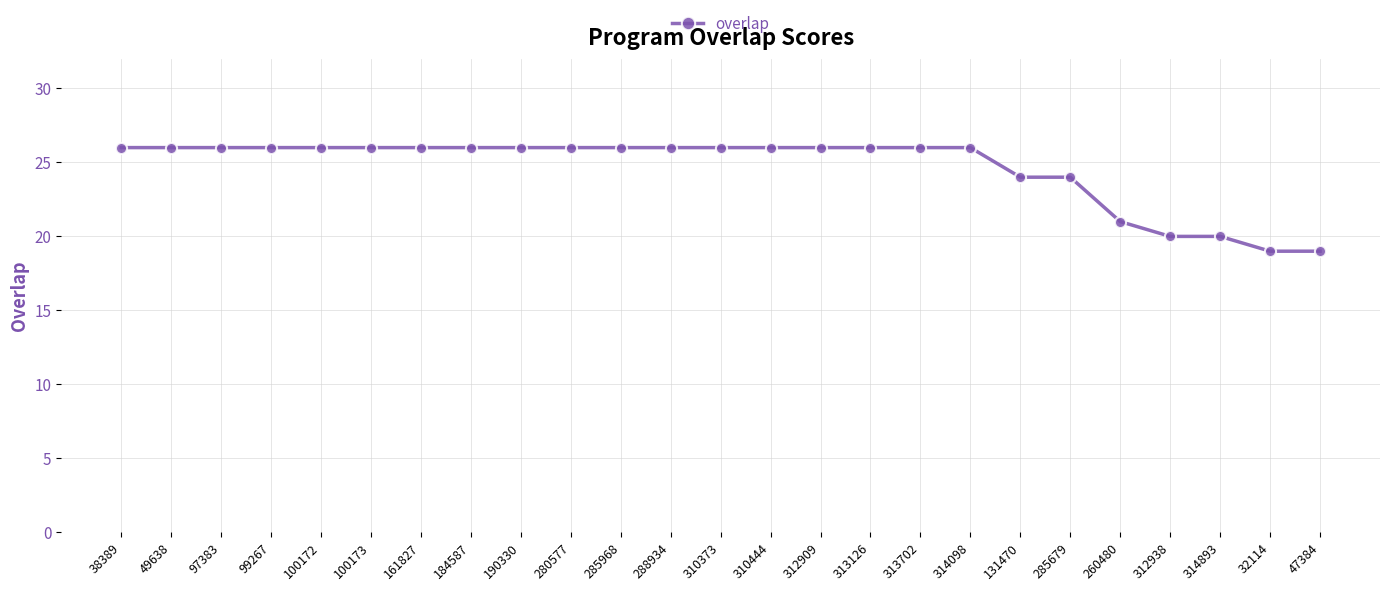

Reading left to right, transcribe all the data shown in this chart.

26	26	26	26	26	26	26	26	26	26	26	26	26	26	26	26	26	26	24	24	21	20	20	19	19